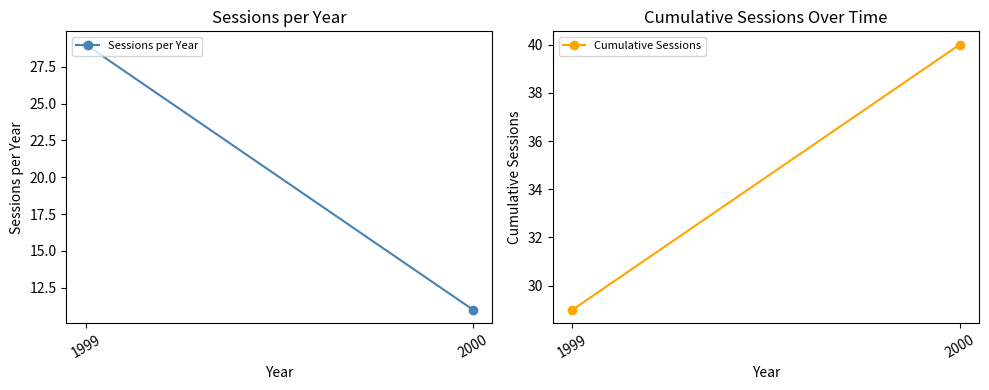

Which series has the largest range (max minus min)?

Sessions per Year